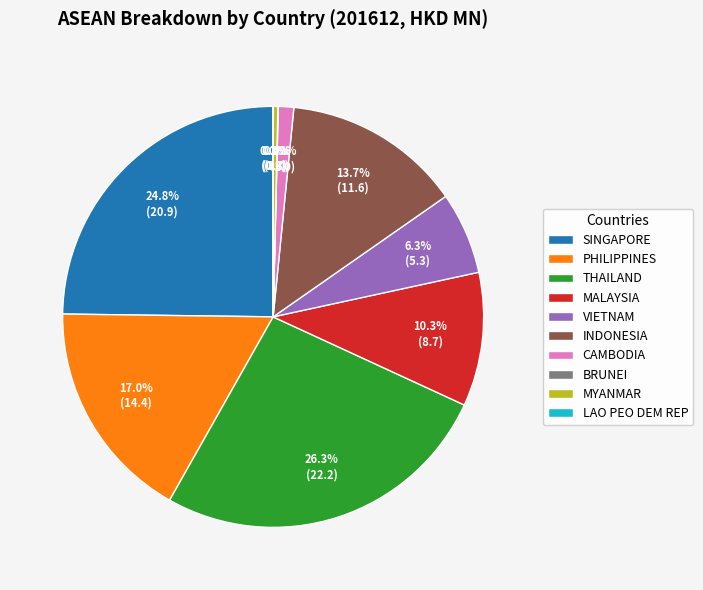

Is the sum of PHILIPPINES and CAMBODIA greater than half?

No